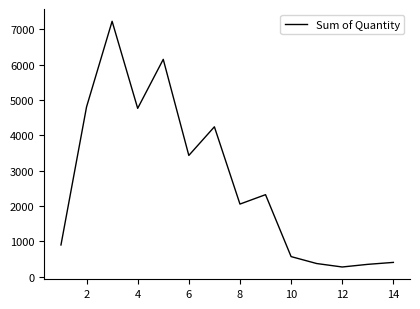

What is the minimum value shown in the chart?

276